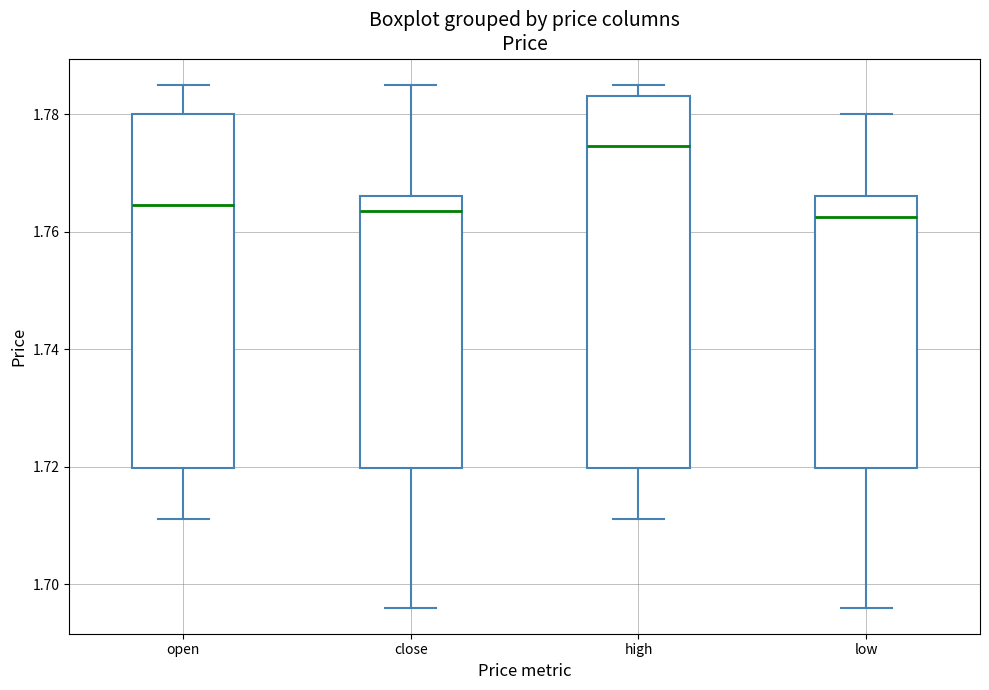

Reading left to right, read every box against the y-axis: the position of its median line, the range the box covers, and the ends of its whiskers. The values are not printed on the chart, so give them approximately, as read against the axis.

open: median 1.764, box 1.720 to 1.780, whiskers 1.712 to 1.786
close: median 1.764, box 1.720 to 1.766, whiskers 1.696 to 1.786
high: median 1.774, box 1.720 to 1.784, whiskers 1.712 to 1.786
low: median 1.762, box 1.720 to 1.766, whiskers 1.696 to 1.780